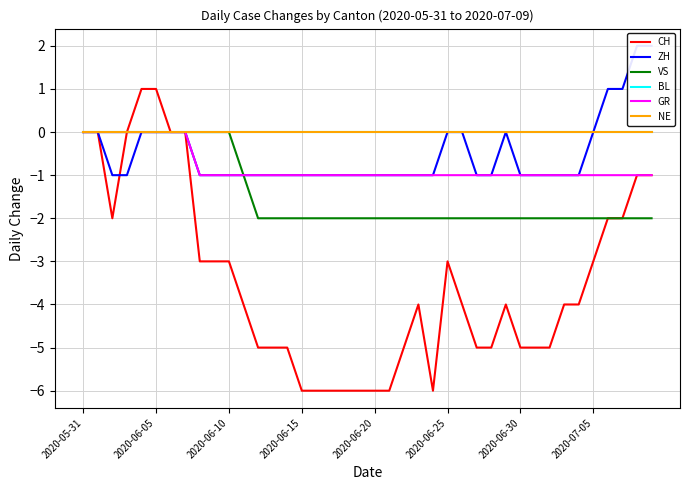

True or false: GR and VS intersect in this chart.

False